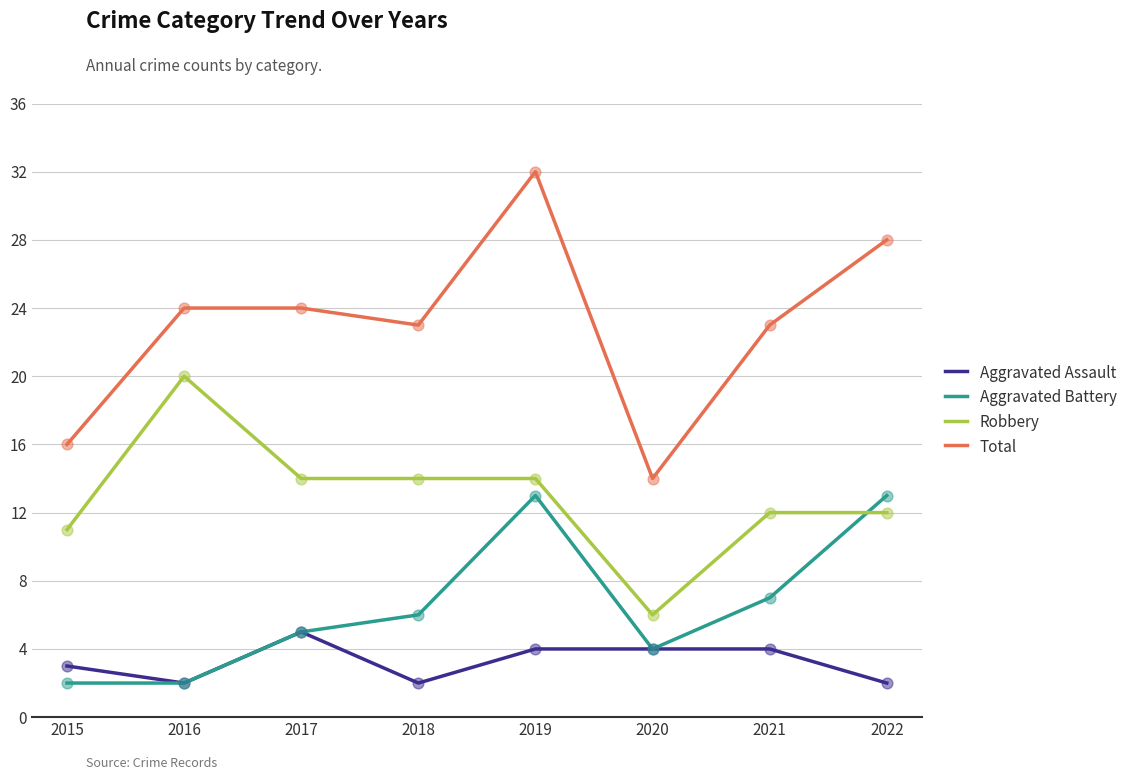

At which category is the sum across all series the highest?

2019